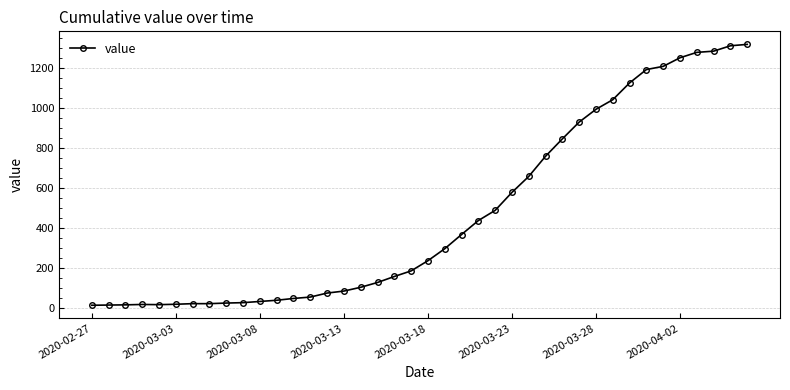

What is the maximum value shown in the chart?

1319